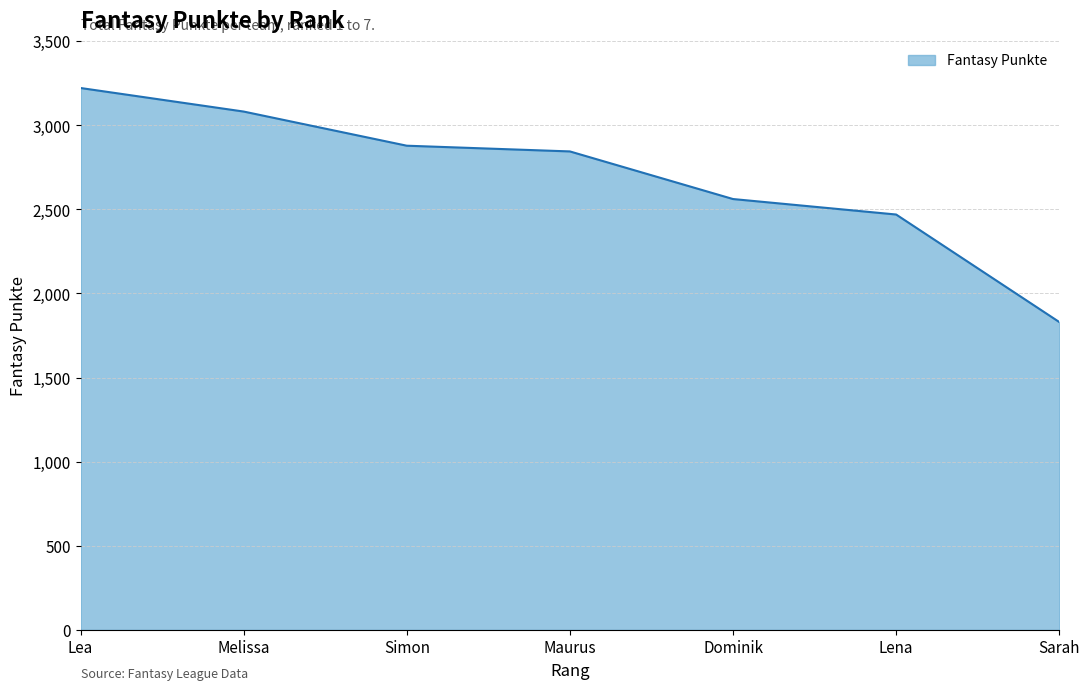

Is it true that the value at Simon is 1034?

False